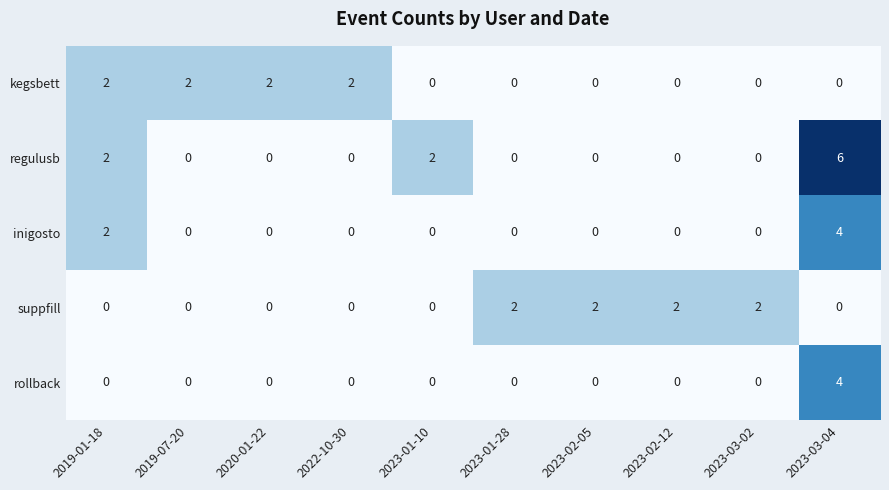

The rollback series shows 3 at 2023-02-05. True or false?

False